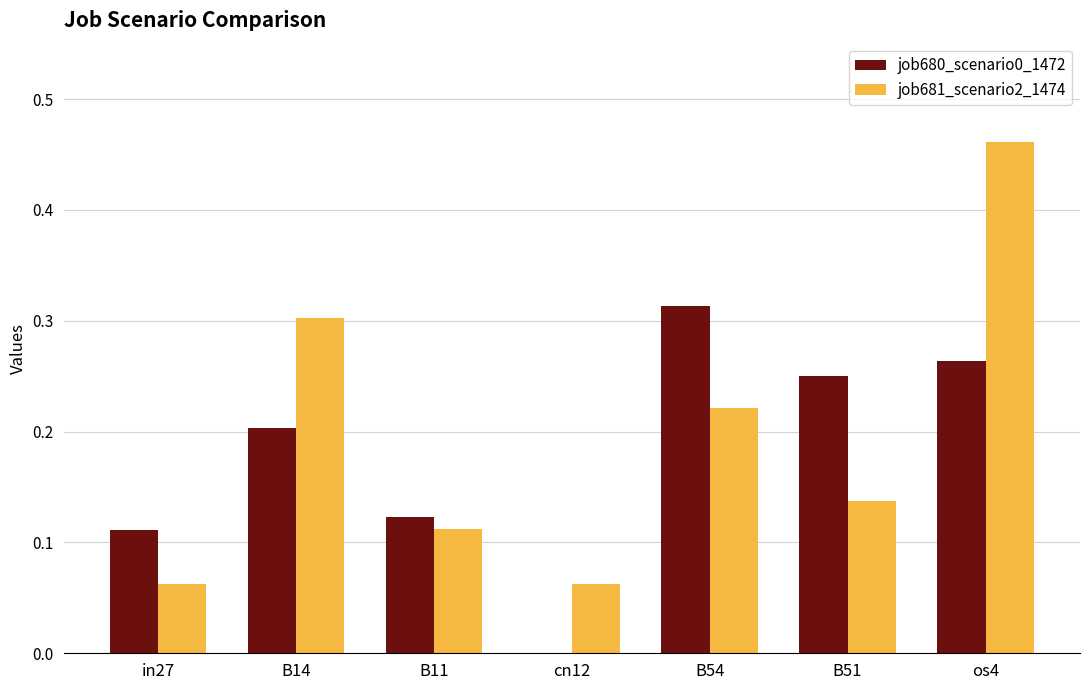

At which category is the sum across all series the highest?

os4